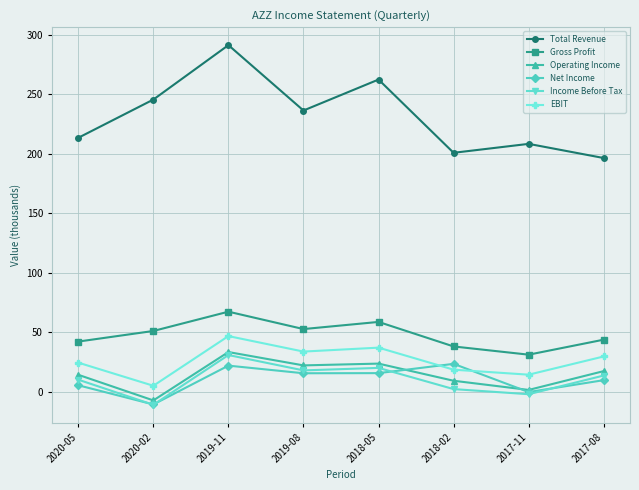

At which label is Total Revenue closest to 243?

2020-02